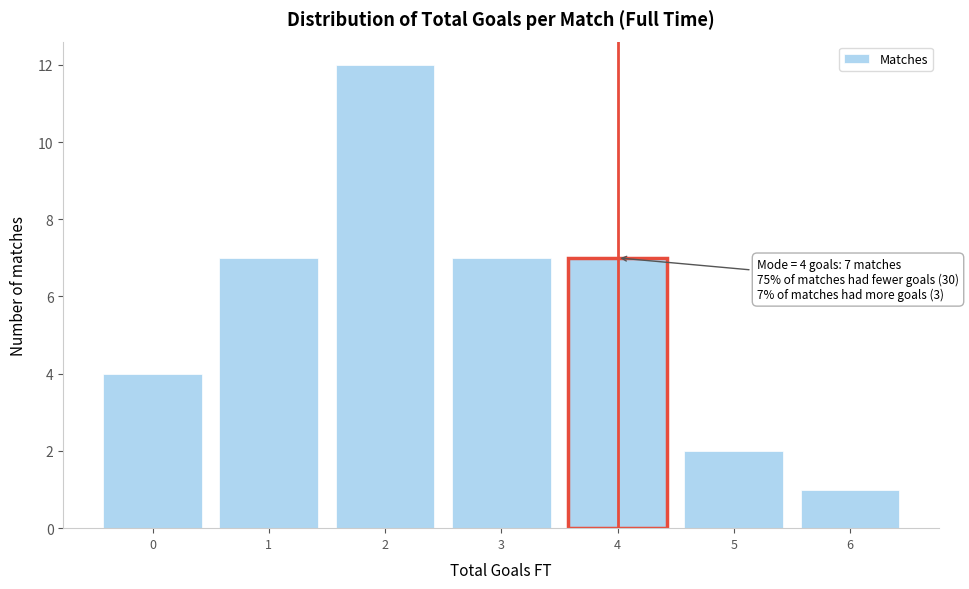

Which range on the x-axis has the tallest bar?

1.5 to 2.5